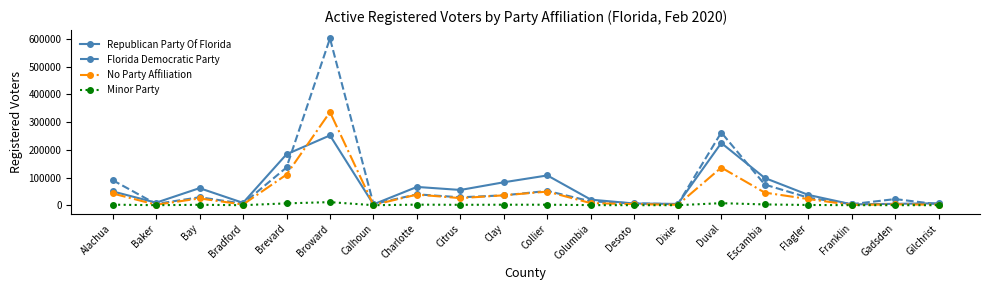

True or false: Florida Democratic Party has more than 2 points higher than both neighbors.

True